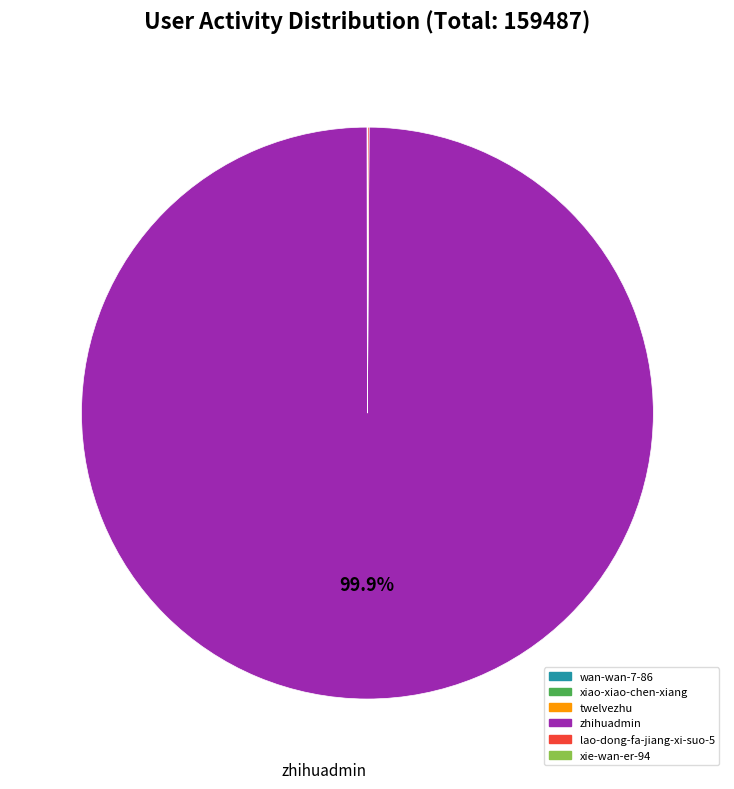

Which slice represents more than half of the pie?

zhihuadmin